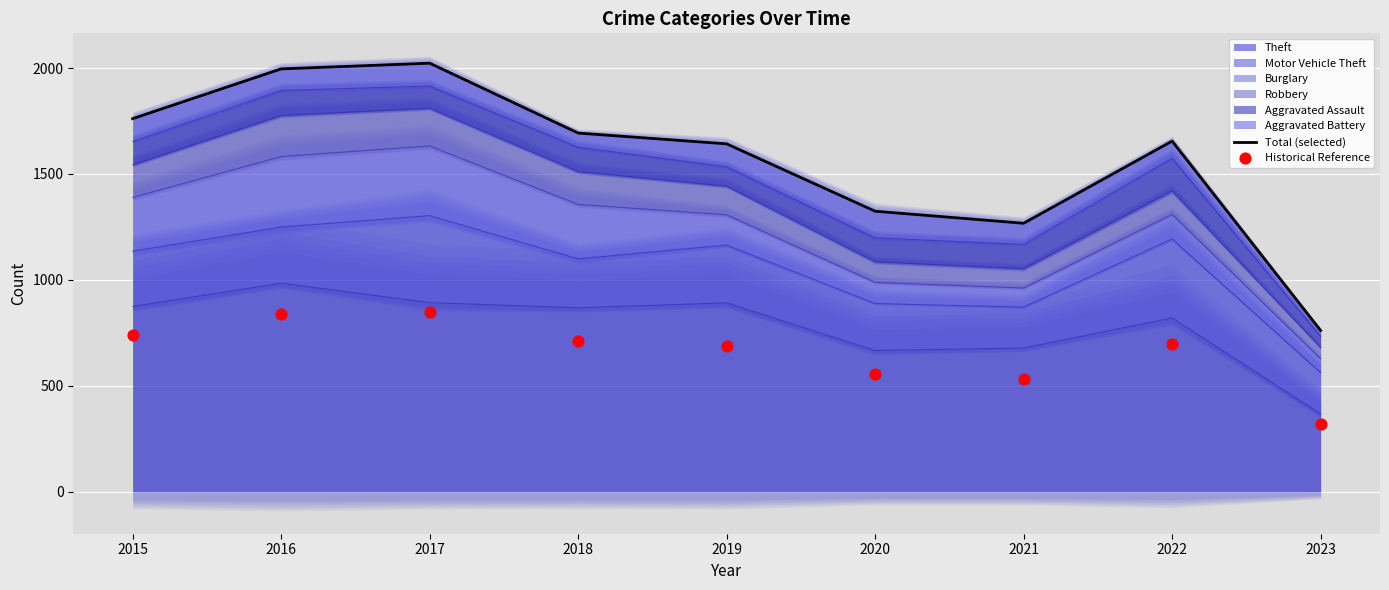

Which category has the lowest value in the Theft series?

2023